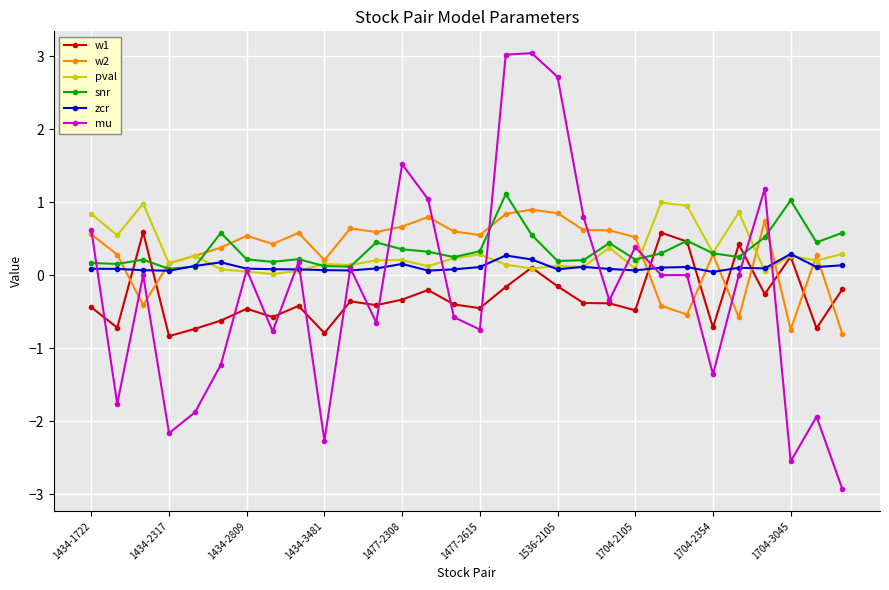

What is the lowest value of the w1 series?

-0.8